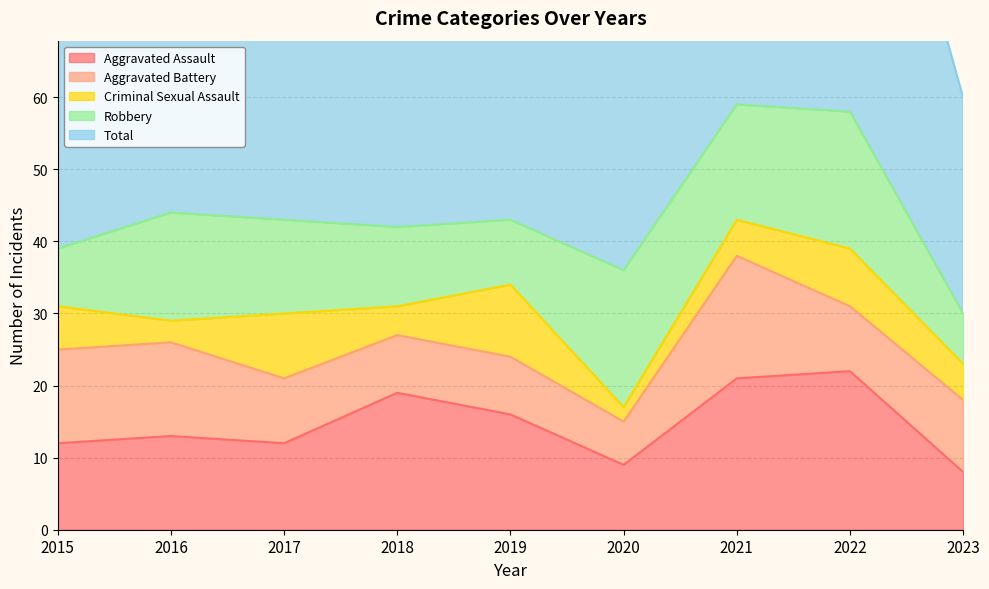

Which category has the highest value in the Aggravated Battery series?

2021